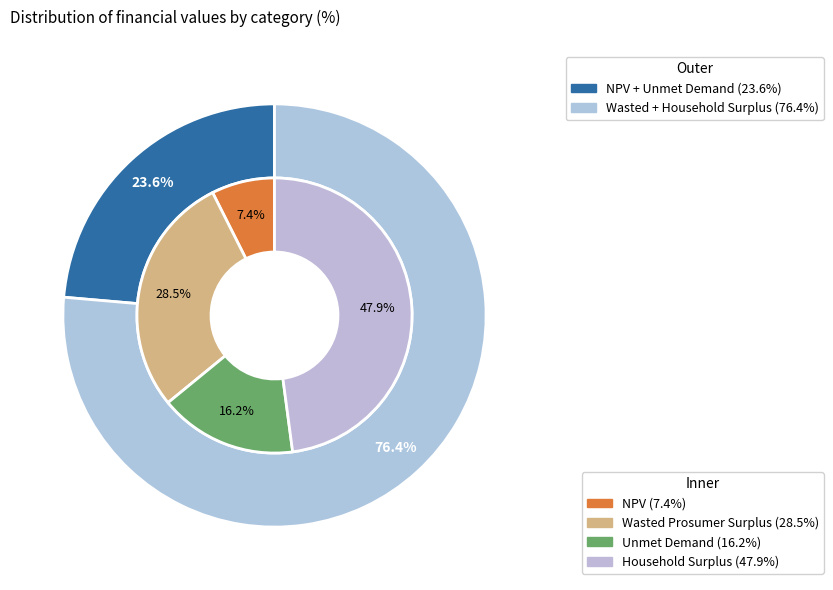

Count the number of slices in the pie.

4